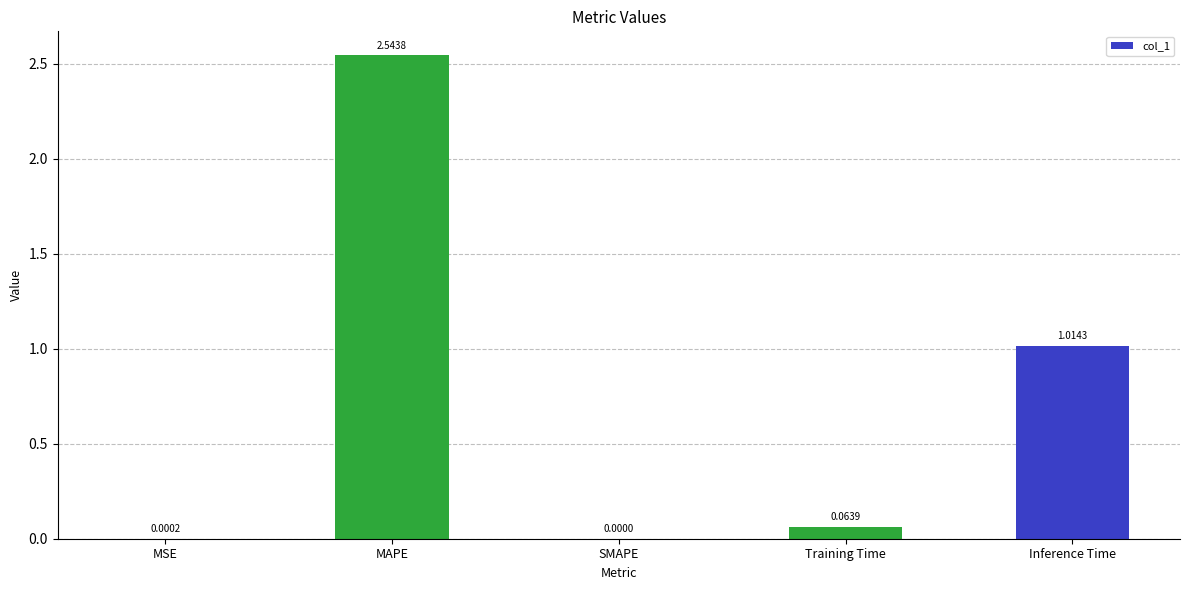

At which category does the chart reach its peak across all series?

MAPE